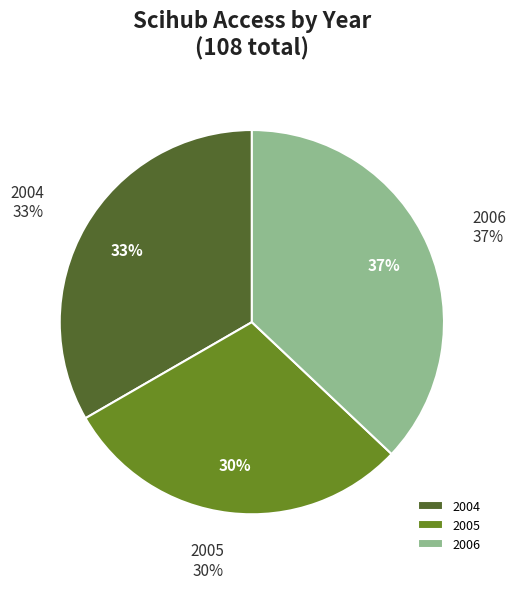

What is the smallest slice in the pie chart?

2005